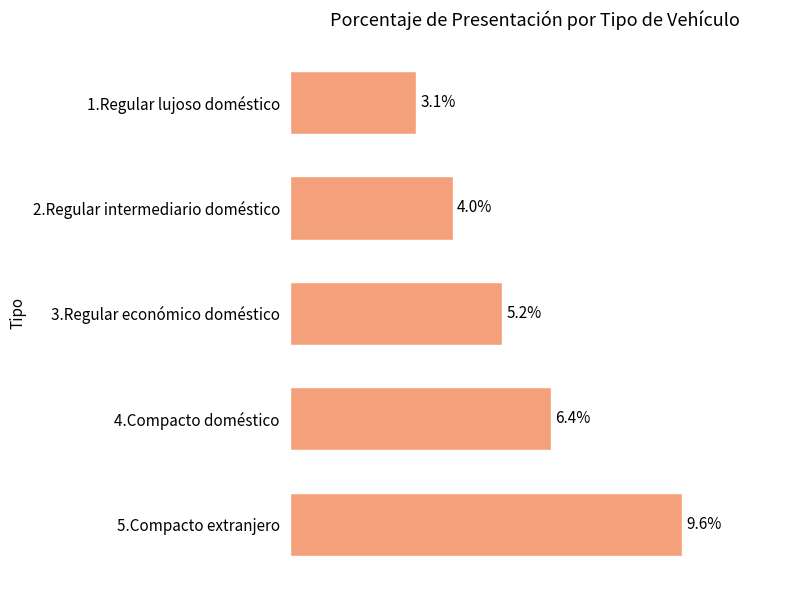

List the labels in order of value, smallest first.

1.Regular lujoso doméstico, 2.Regular intermediario doméstico, 3.Regular económico doméstico, 4.Compacto doméstico, 5.Compacto extranjero